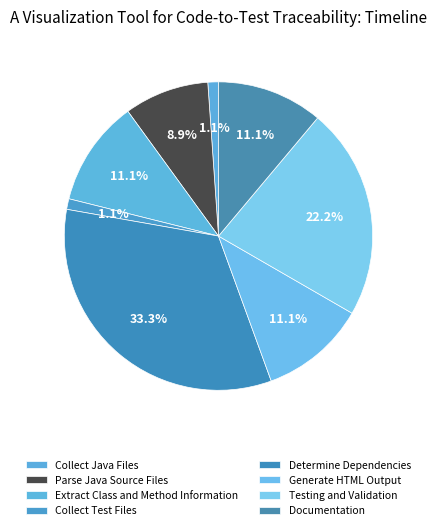

To the nearest percent, what is the difference between the largest and smallest slice percentages?

32%